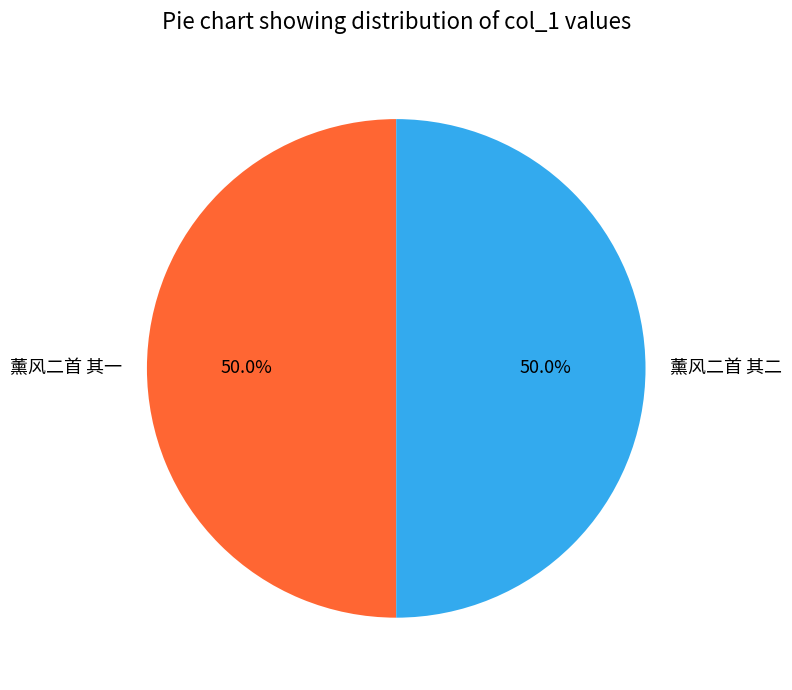

Approximately how many times larger is the value at 薰风二首 其一 compared to 薰风二首 其二?

1.0